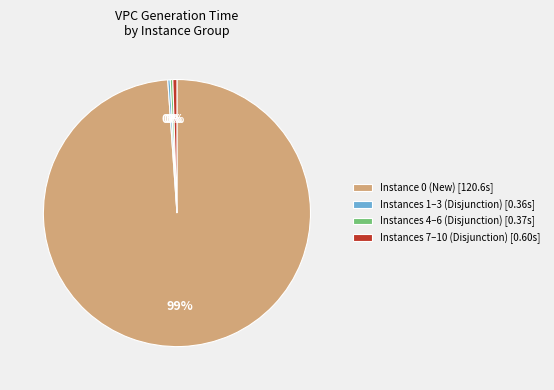

Between Instances 7–10 (Disjunction) [0.60s] and Instance 0 (New) [120.6s], which is larger?

Instance 0 (New) [120.6s]